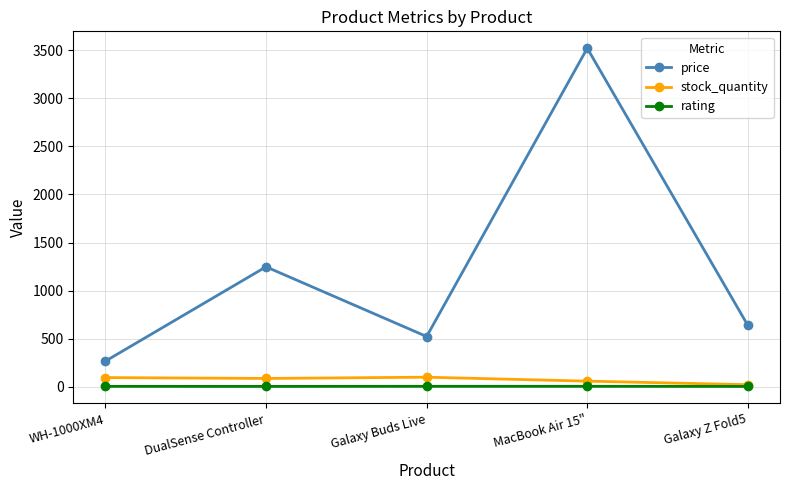

What are all the series names shown in the legend?

price, stock_quantity, rating